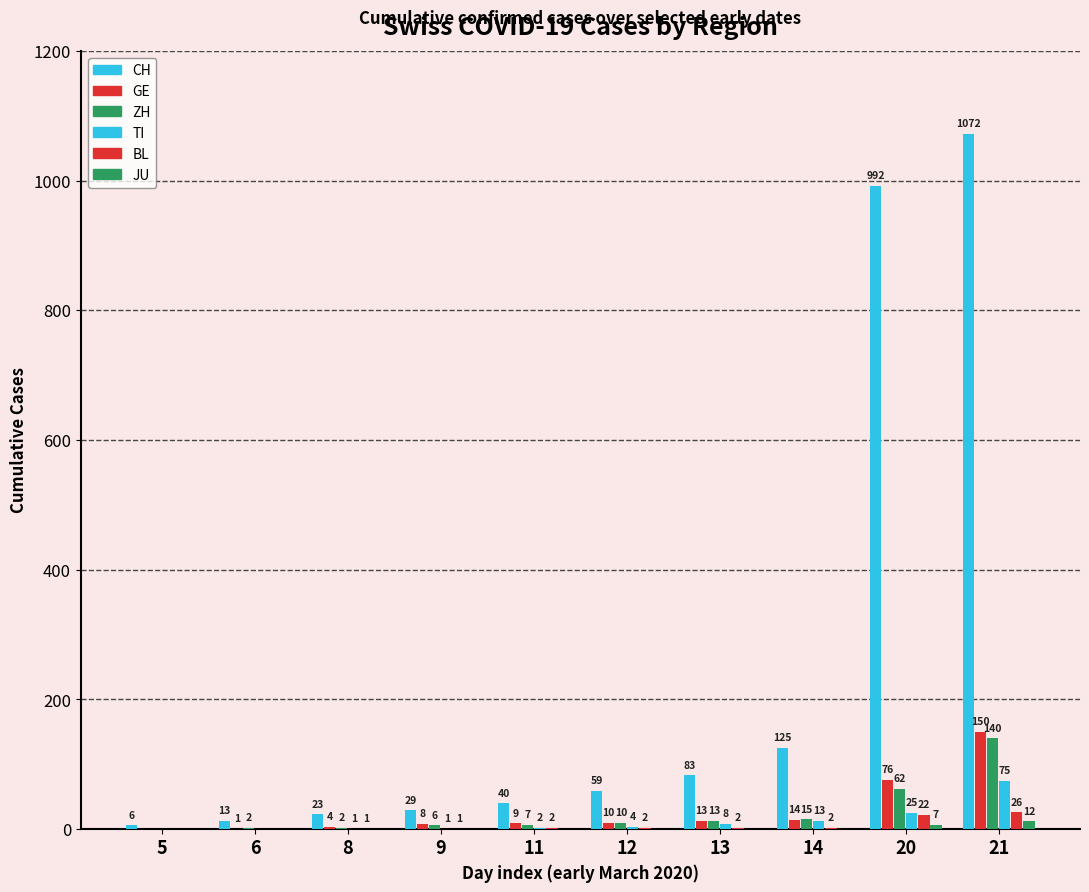

How many groups of bars are there?

10